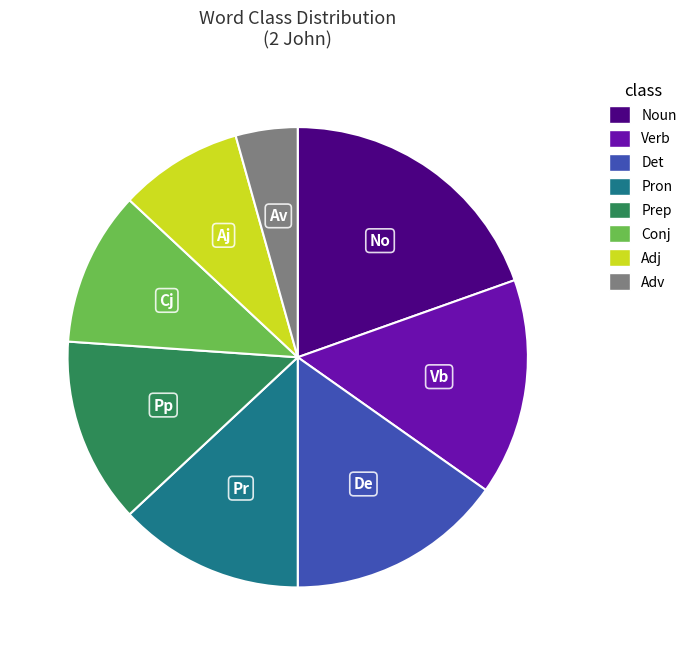

Is there a majority slice in this chart?

No